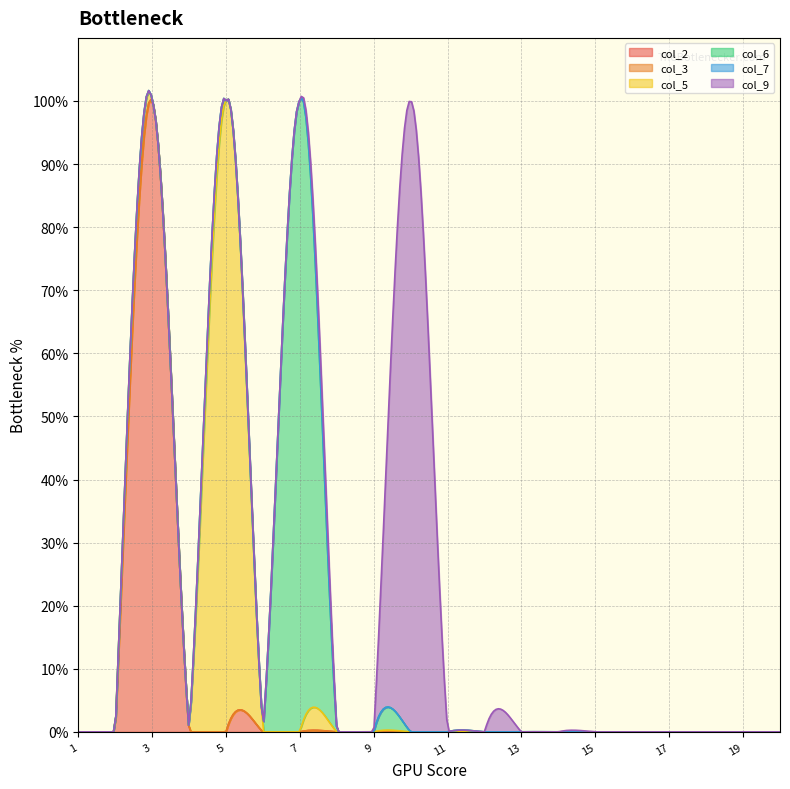

True or false: col_7 and col_3 intersect in this chart.

False